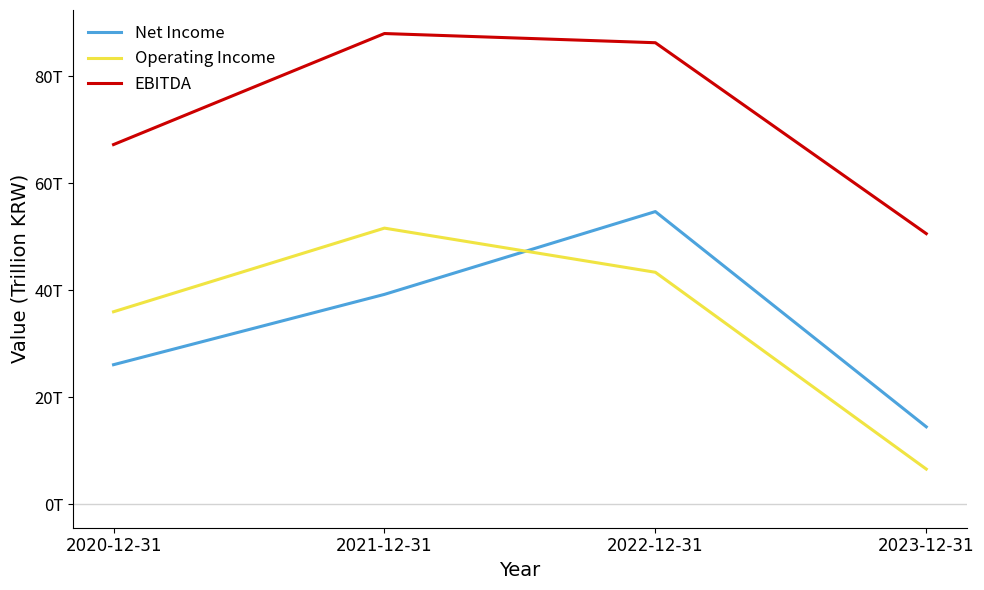

True or false: Net Income and EBITDA intersect in this chart.

False